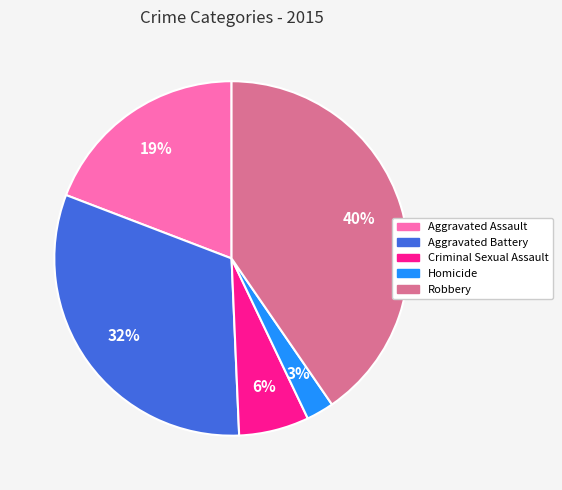

Is there a majority slice in this chart?

No